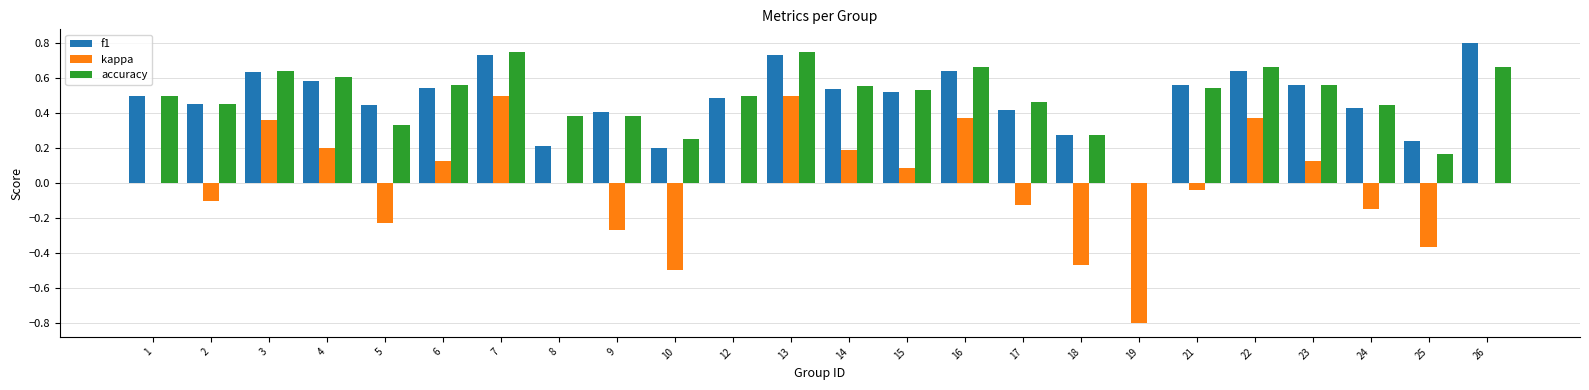

Which category has the highest value across all series?

26